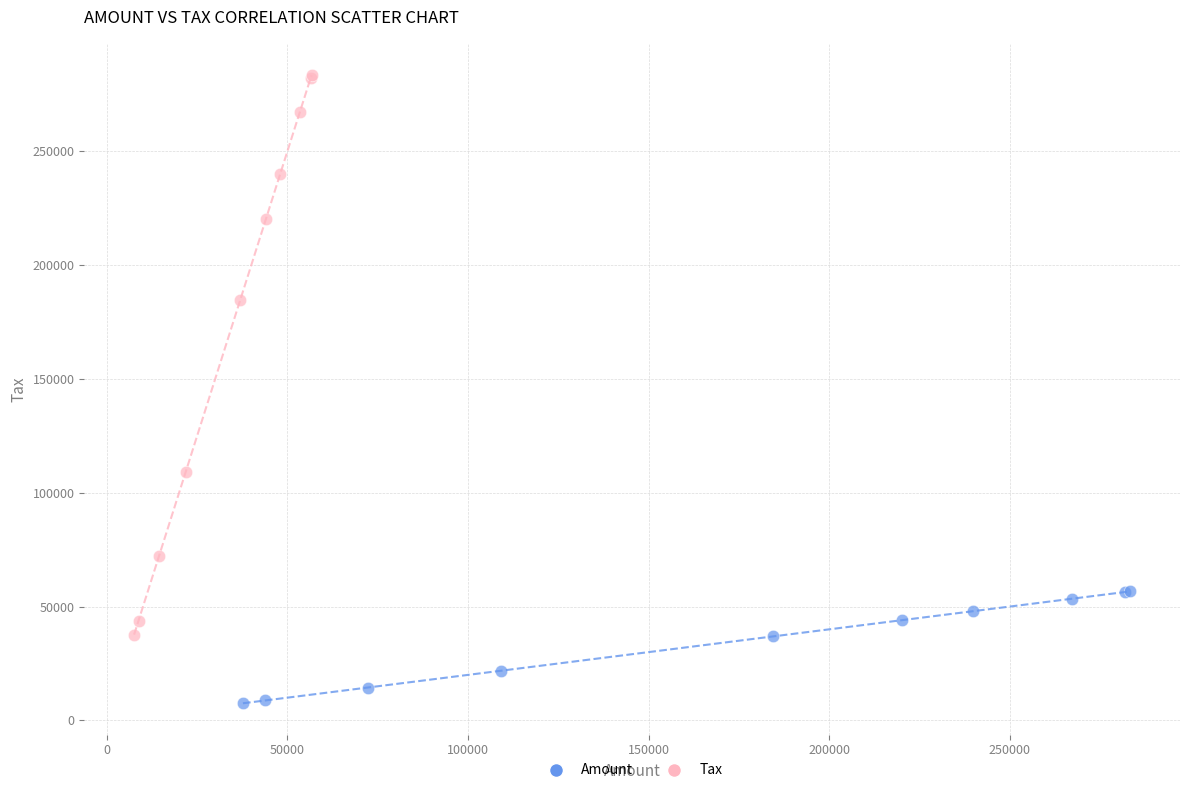

Which series reaches the maximum Y coordinate?

Tax